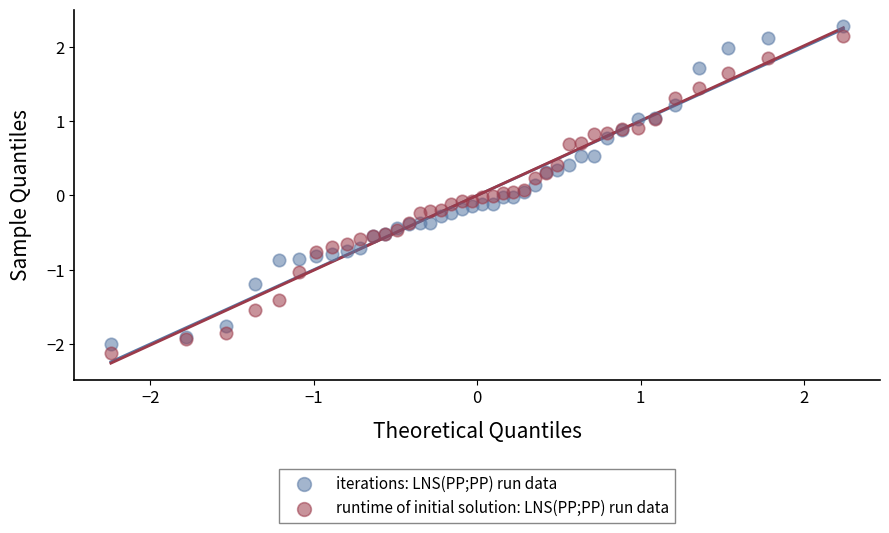

Which series contains the lowest Y value?

runtime of initial solution: LNS(PP;PP) run data